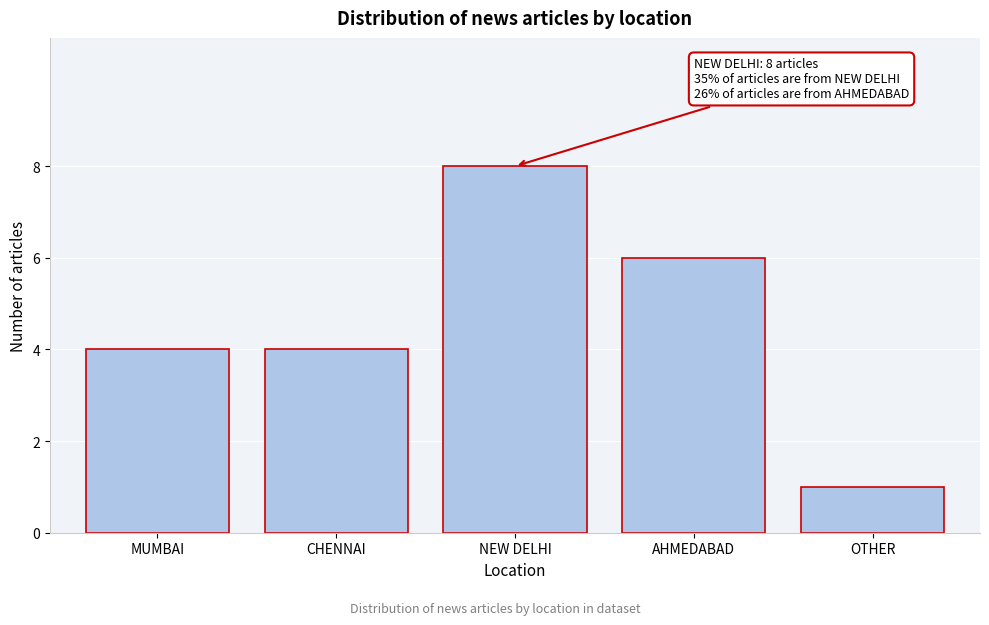

Reading left to right, list all the values displayed in this chart.

MUMBAI=4	CHENNAI=4	NEW DELHI=8	AHMEDABAD=6	OTHER=1